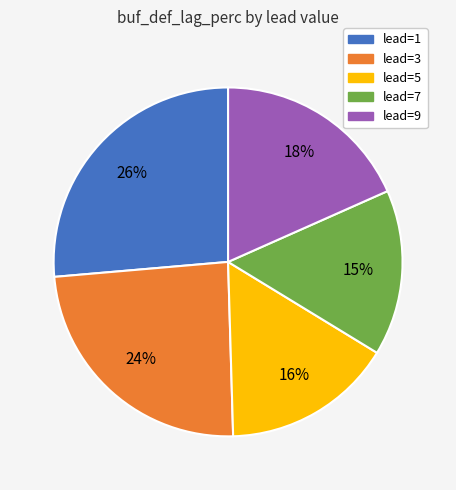

How many slices are in this pie chart?

5